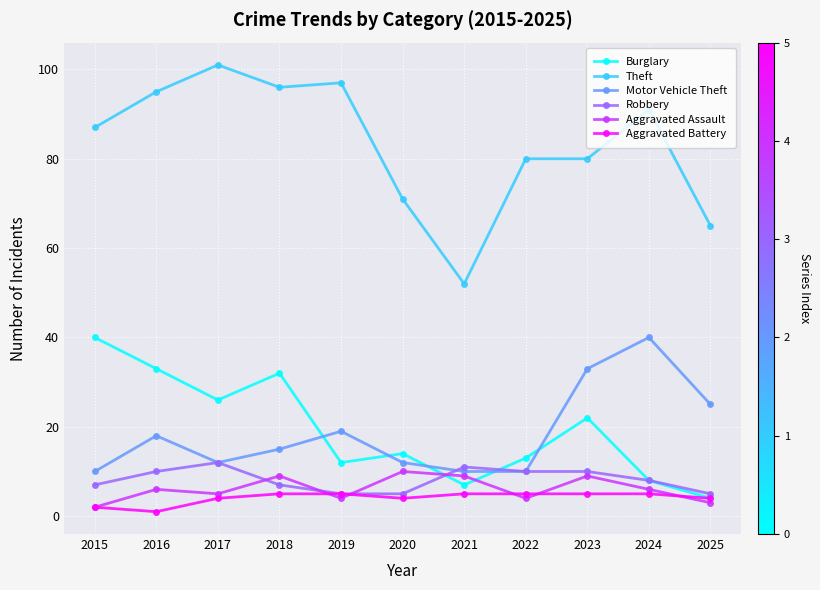

Reading left to right, what are all the values shown in this chart?

Burglary: 2015=40	2016=33	2017=26	2018=32	2019=12	2020=14	2021=7	2022=13	2023=22	2024=8	2025=4
Theft: 2015=87	2016=95	2017=101	2018=96	2019=97	2020=71	2021=52	2022=80	2023=80	2024=91	2025=65
Motor Vehicle Theft: 2015=10	2016=18	2017=12	2018=15	2019=19	2020=12	2021=10	2022=10	2023=33	2024=40	2025=25
Robbery: 2015=7	2016=10	2017=12	2018=7	2019=5	2020=5	2021=11	2022=10	2023=10	2024=8	2025=5
Aggravated Assault: 2015=2	2016=6	2017=5	2018=9	2019=4	2020=10	2021=9	2022=4	2023=9	2024=6	2025=3
Aggravated Battery: 2015=2	2016=1	2017=4	2018=5	2019=5	2020=4	2021=5	2022=5	2023=5	2024=5	2025=4